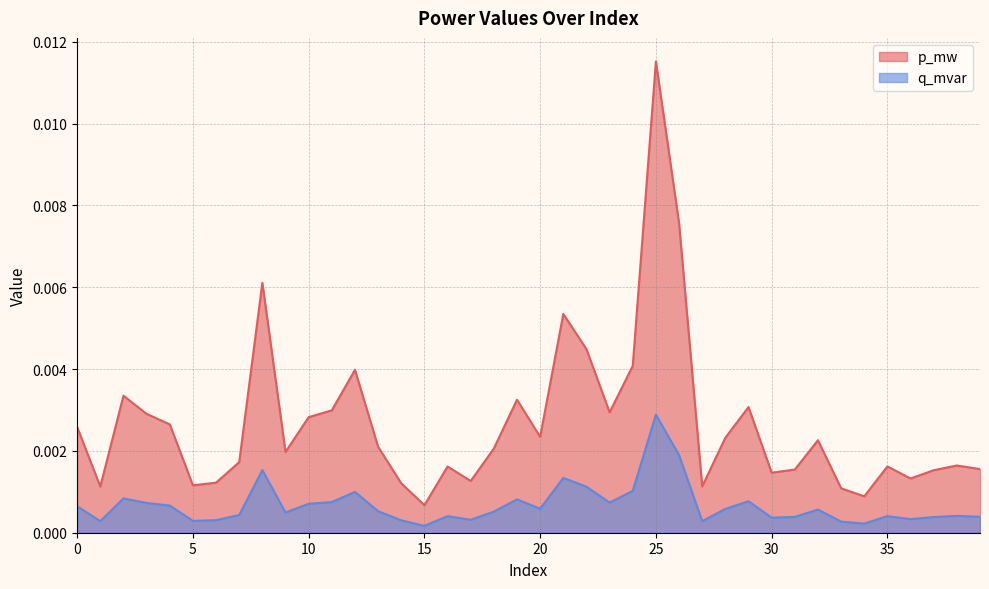

At which label does p_mw reach its minimum?

15